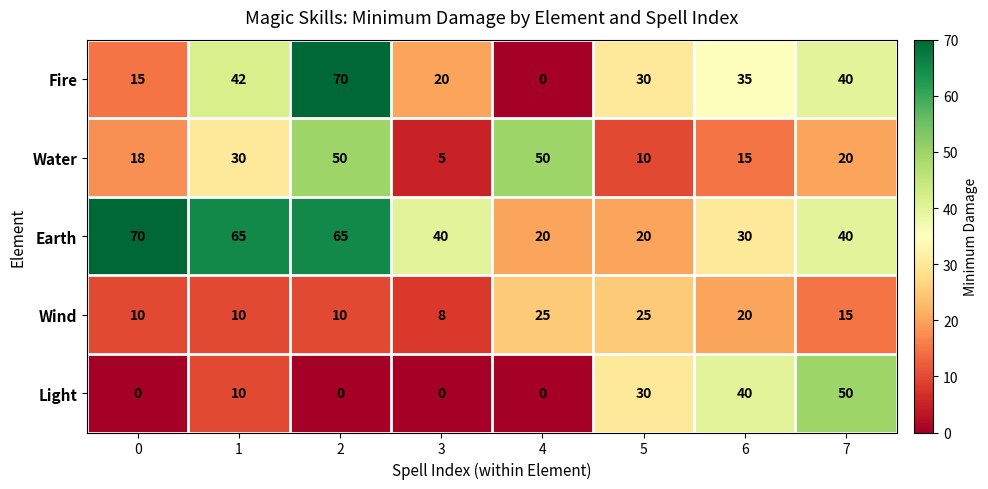

What is the lowest value of the Earth series?

20